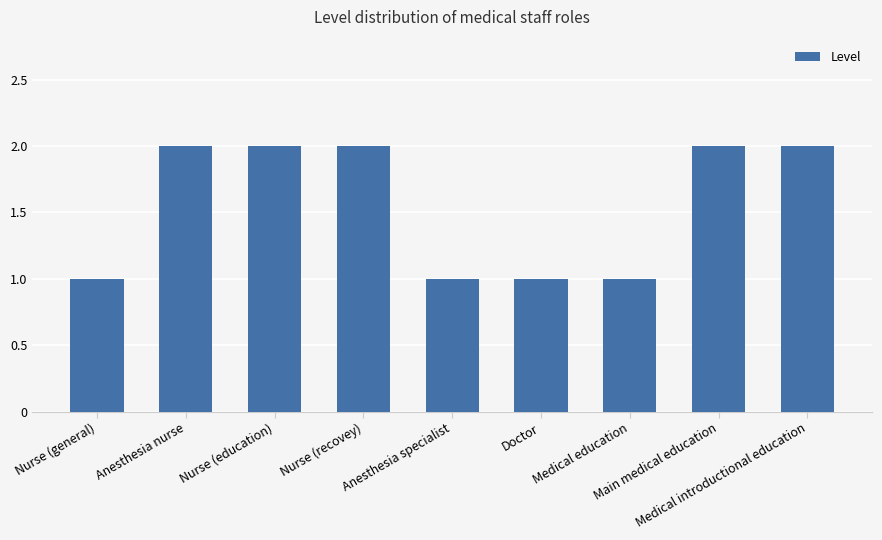

Are the bars grouped side by side (vs. stacked)?

No